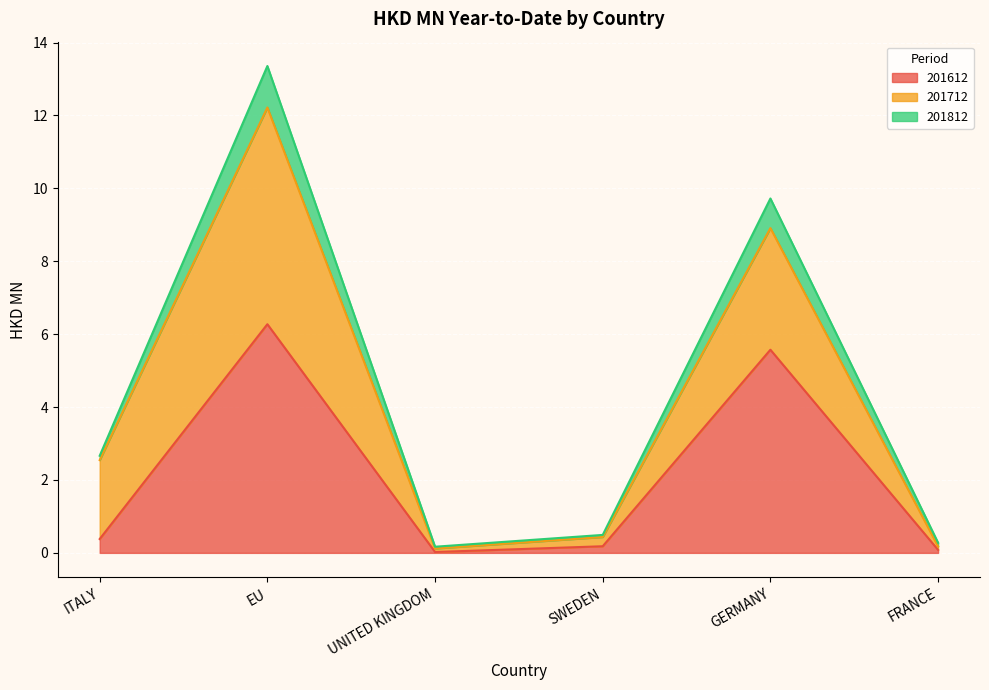

Does the chart display data point markers on the line(s)?

No